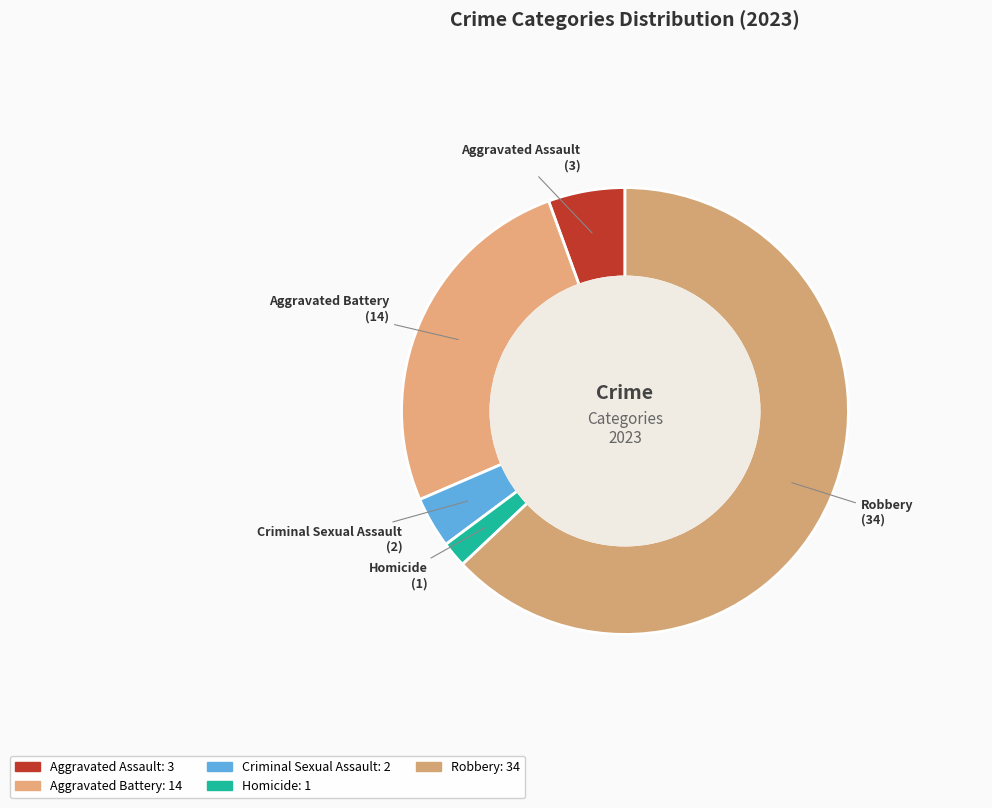

Count the number of slices in the pie.

5